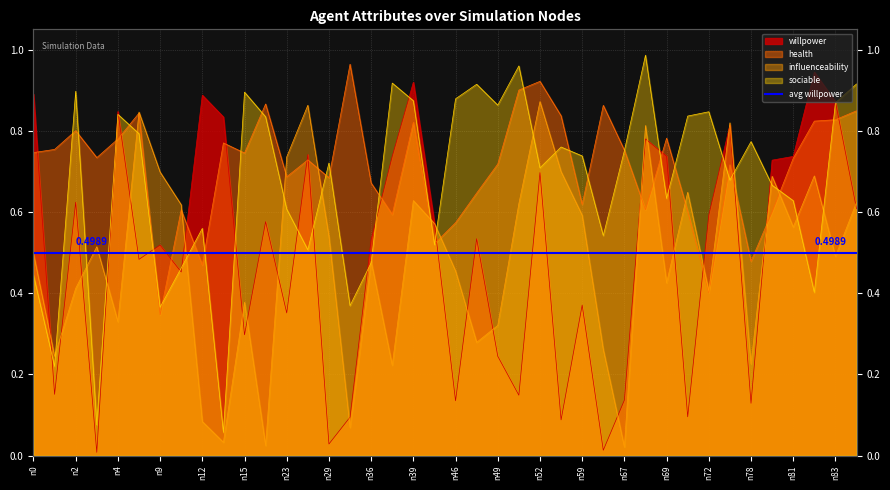

The sociable series shows 1.0 at n59. True or false?

False